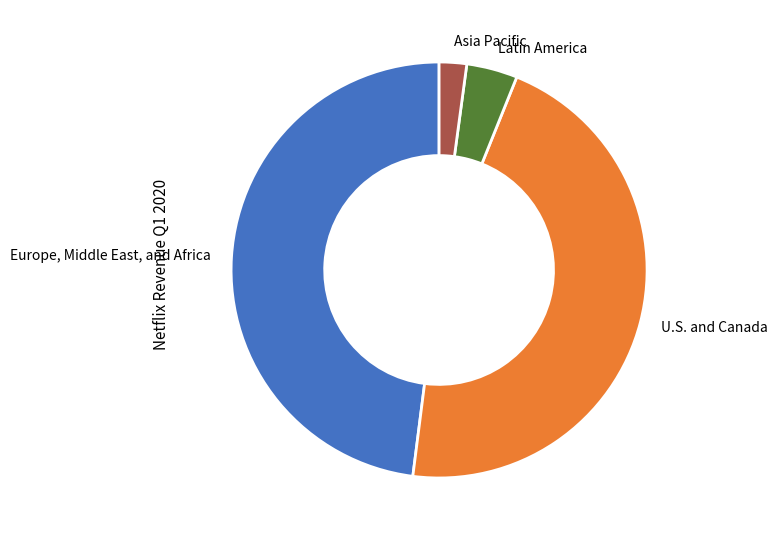

Is there any slice that represents more than half of the pie?

No